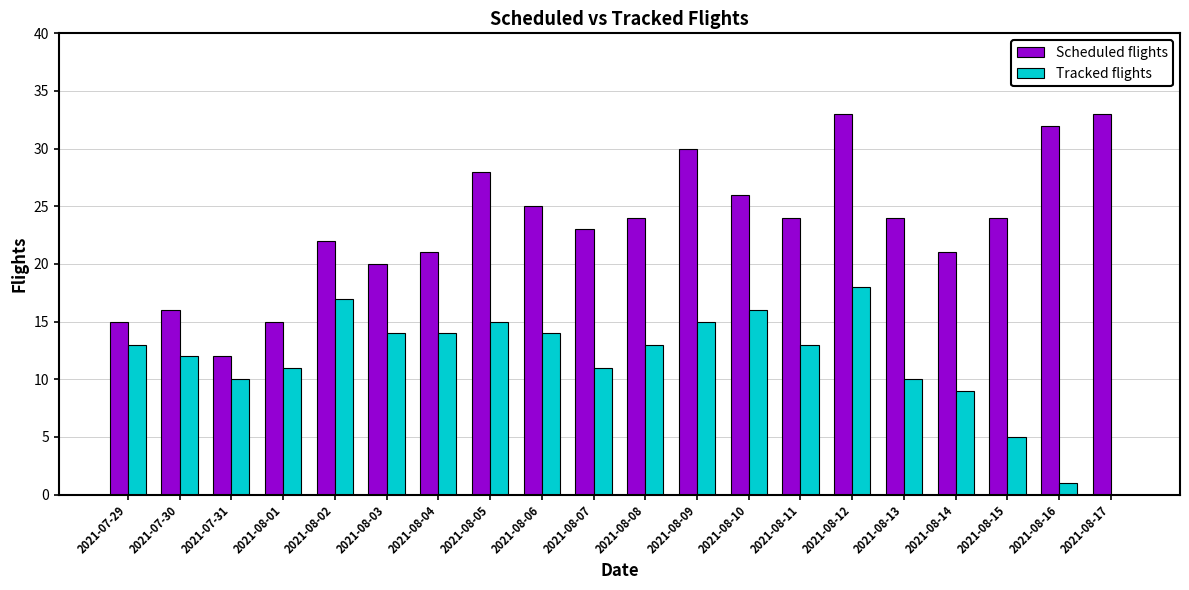

Are the bars horizontal?

No